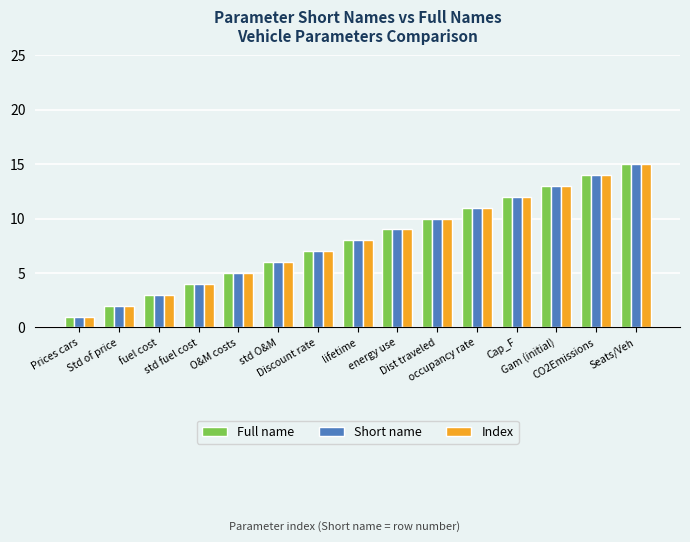

What are all the series names shown in the legend?

Full name, Short name, Index